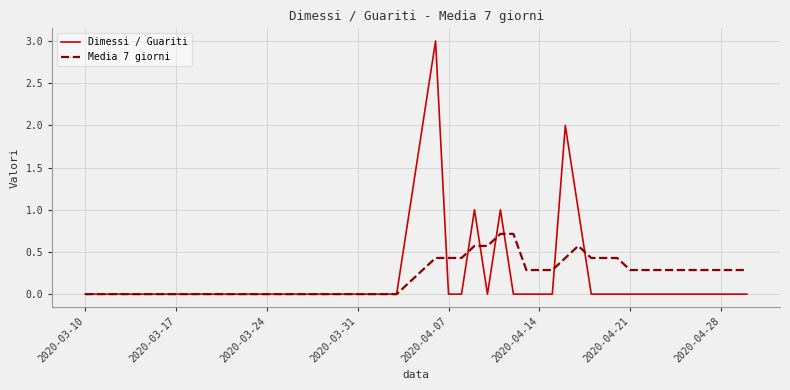

What is the greatest value displayed?

3.0